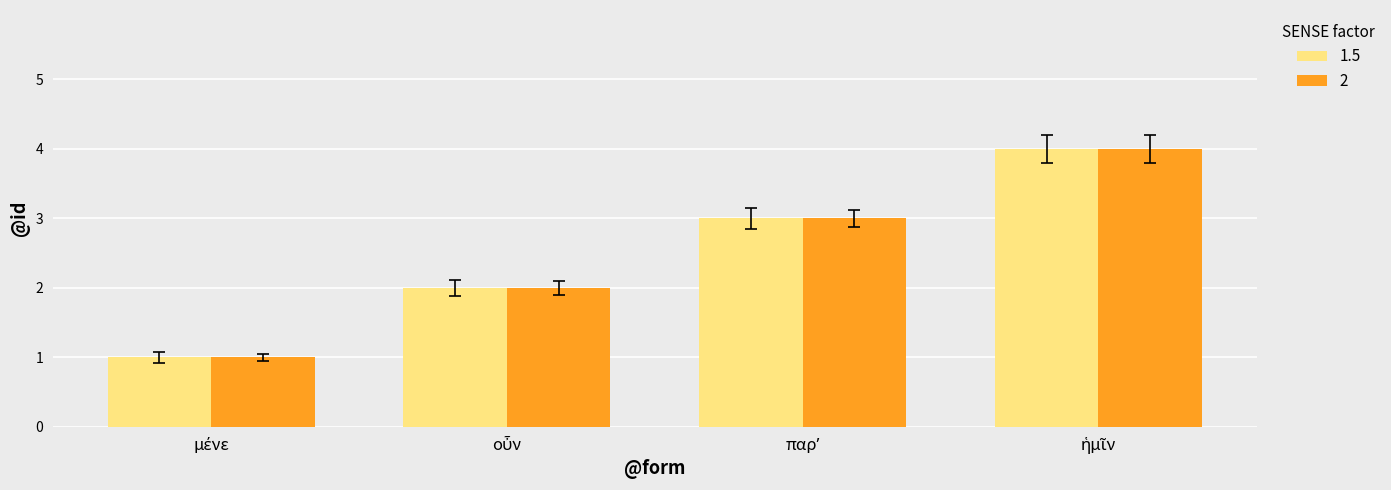

Does the chart contain any negative values?

No